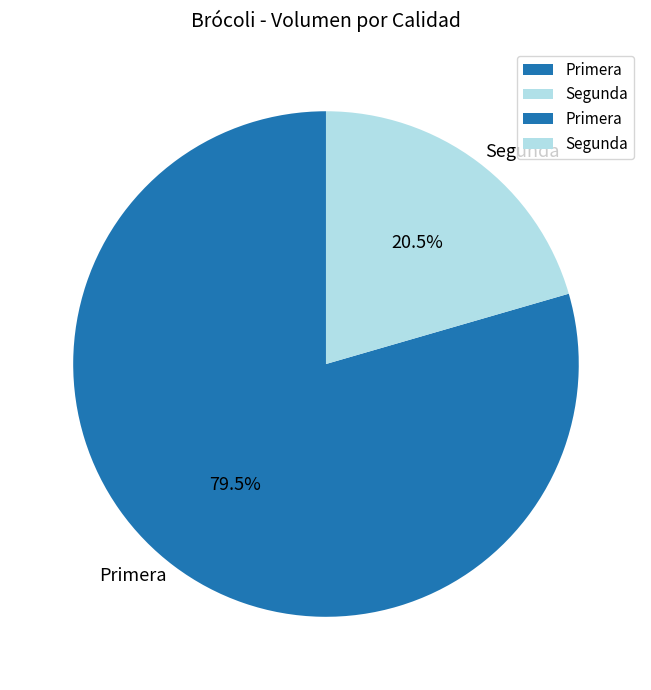

Which slice is the smallest?

Segunda